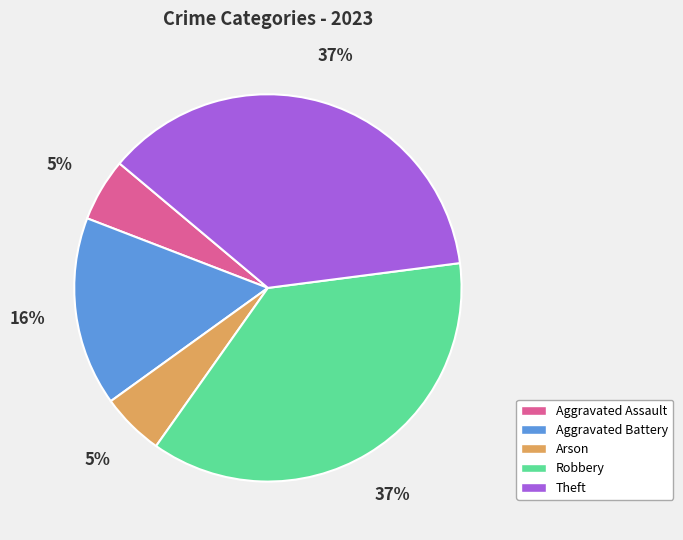

To the nearest percent, what percentage of the pie is Arson?

5%